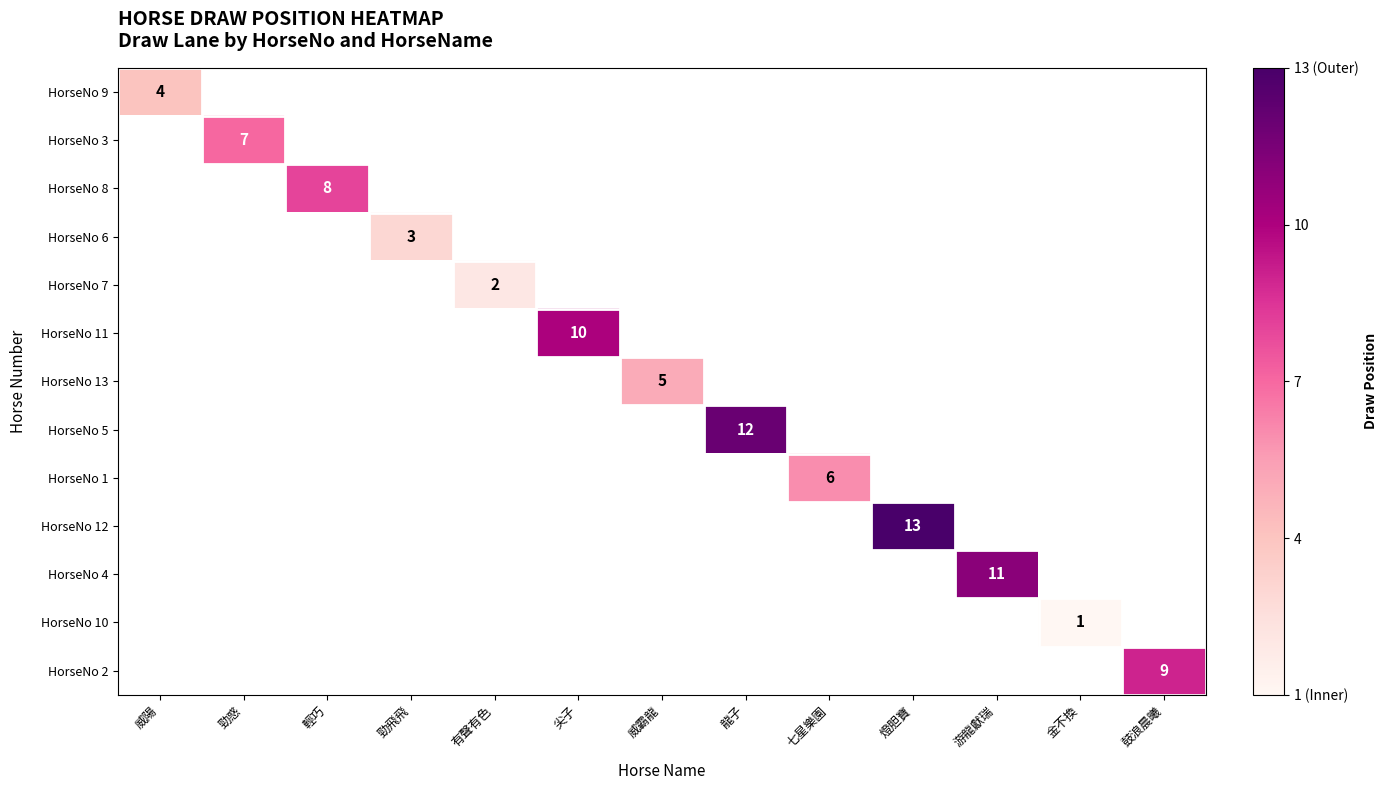

List the series in order of their peak value, lowest first.

HorseNo 9, HorseNo 3, HorseNo 8, HorseNo 6, HorseNo 7, HorseNo 11, HorseNo 13, HorseNo 5, HorseNo 1, HorseNo 12, HorseNo 4, HorseNo 10, HorseNo 2